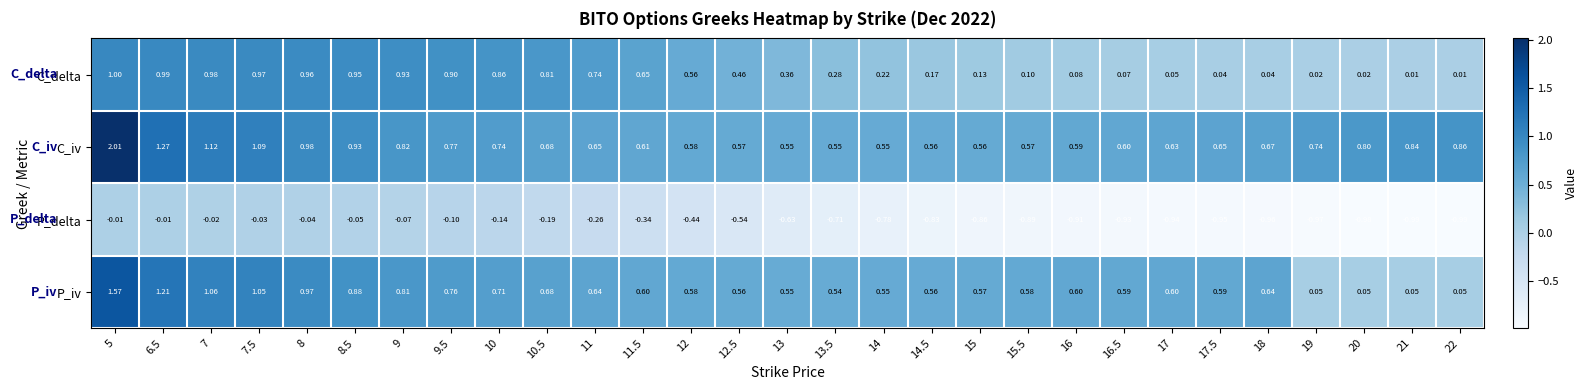

Which series changed the most between 7 and 12?

C_iv